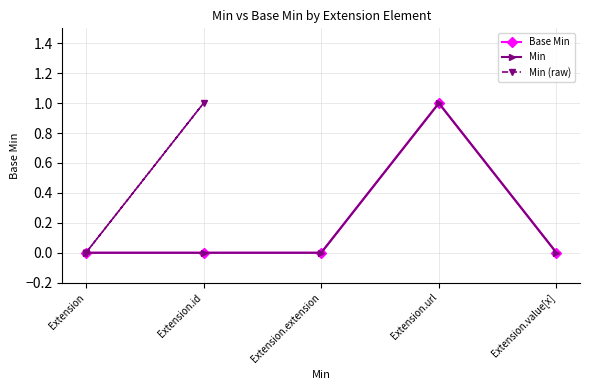

What is the label of the 3rd point from the left?

Extension.extension